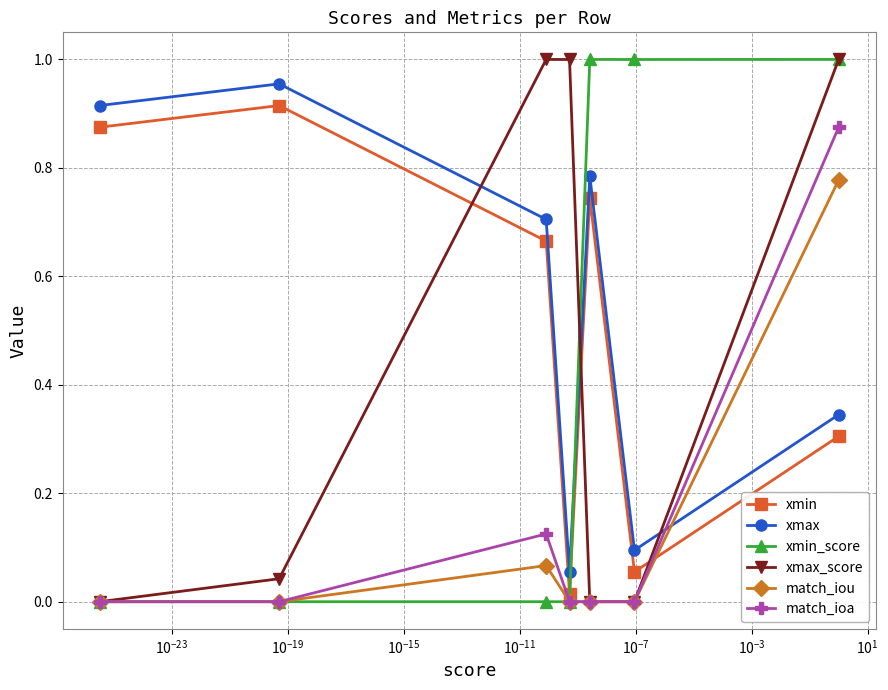

Count the number of categories in the chart.

7